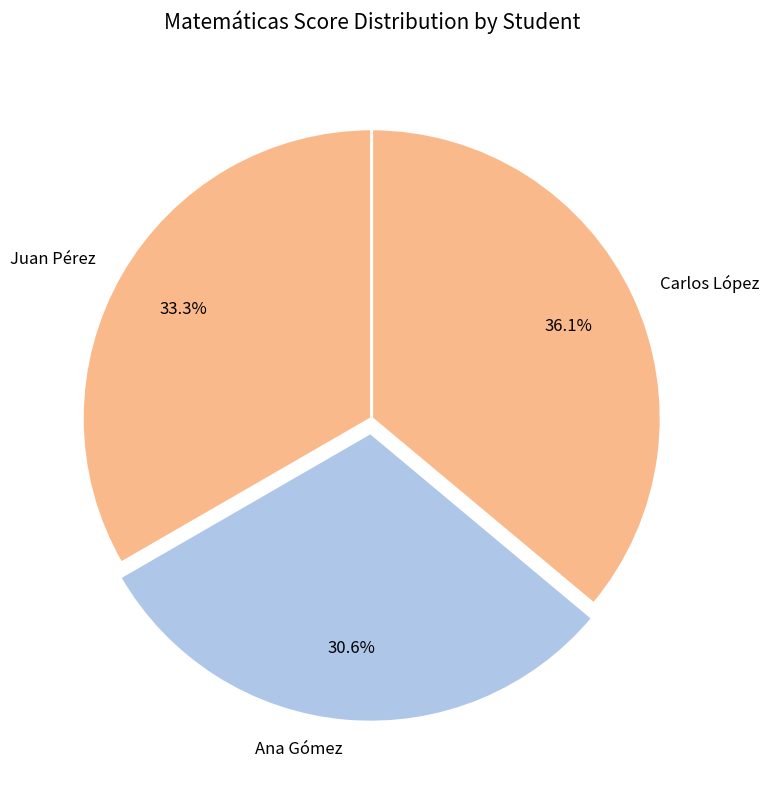

True or false: Juan Pérez accounts for 40% of the total.

False